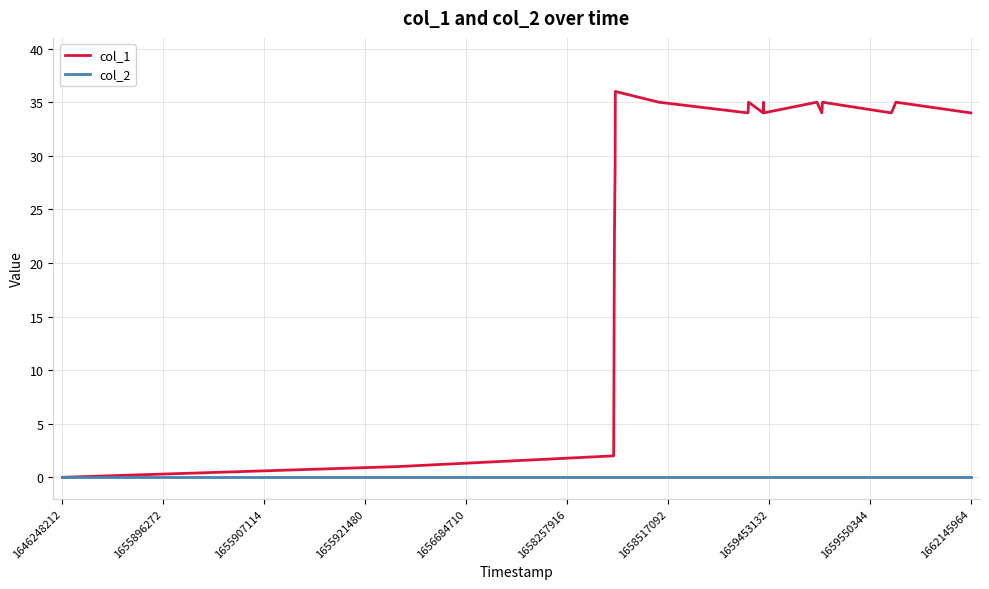

Which series has the widest spread of values?

col_1